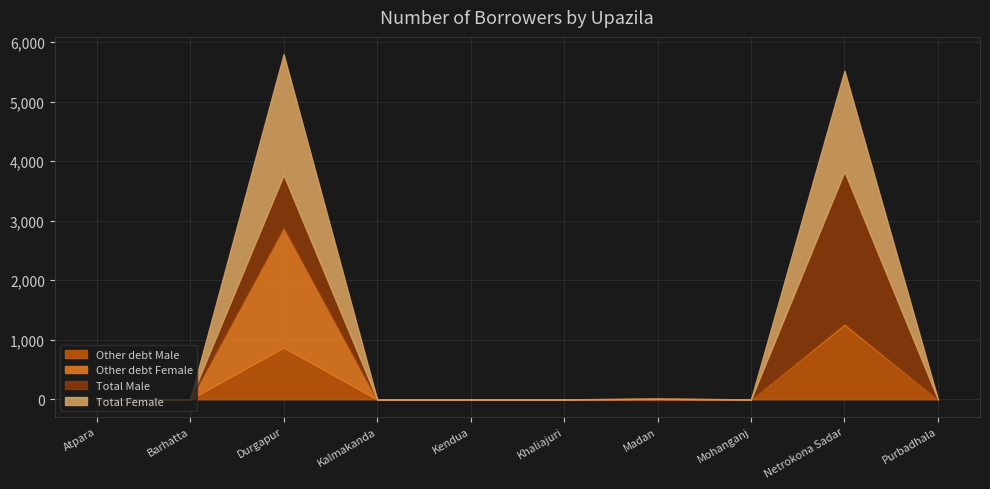

At Khaliajuri, list the series in order from smallest to largest.

Other debt Male, Other debt Female, Total Male, Total Female